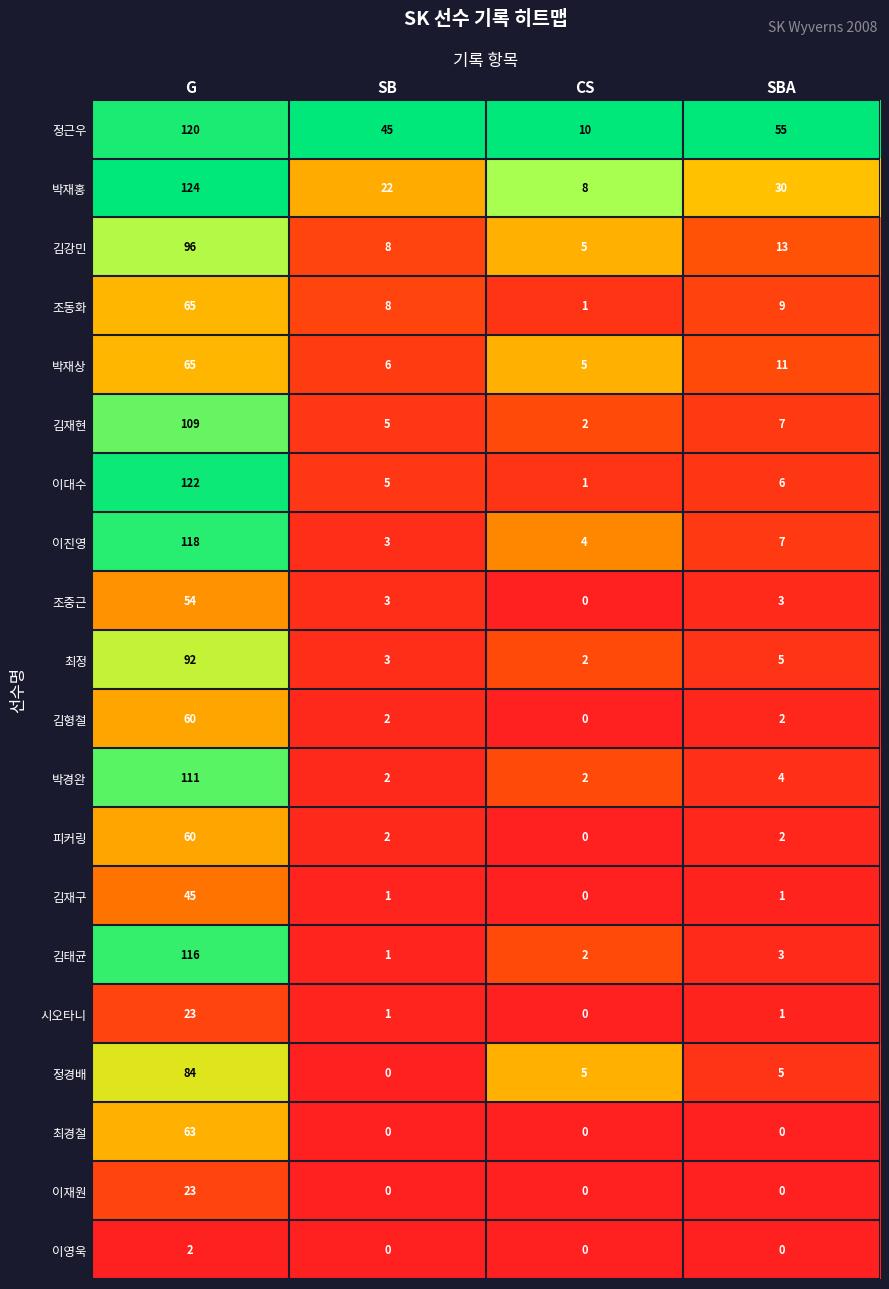

At which category is the sum across all series the highest?

G